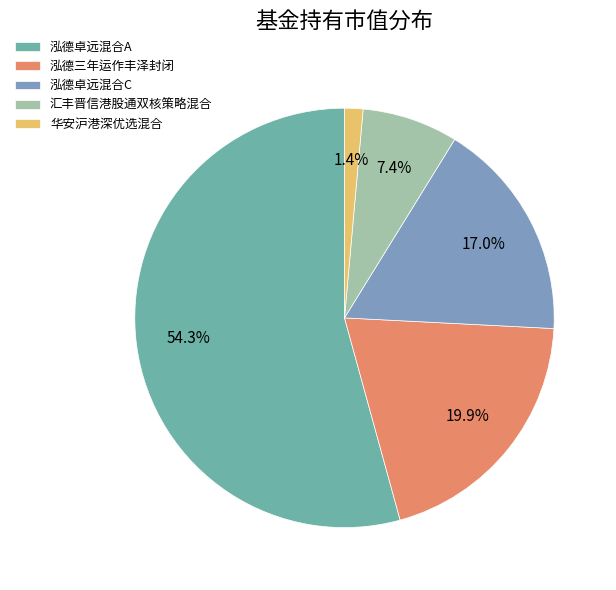

To the nearest percent, what is the difference between the largest and smallest slice percentages?

53%